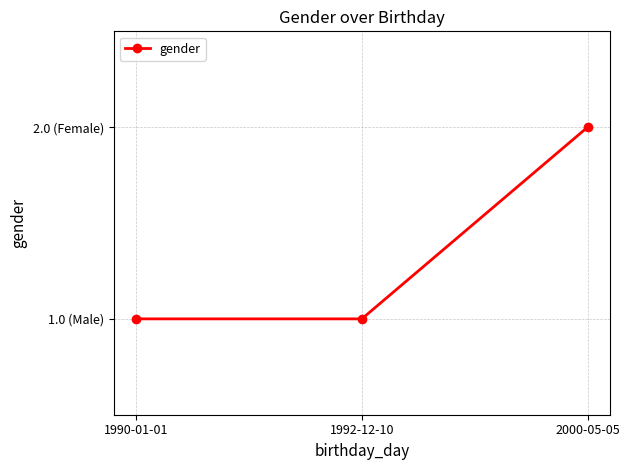

What is the label of the 1st point from the right?

2000-05-05